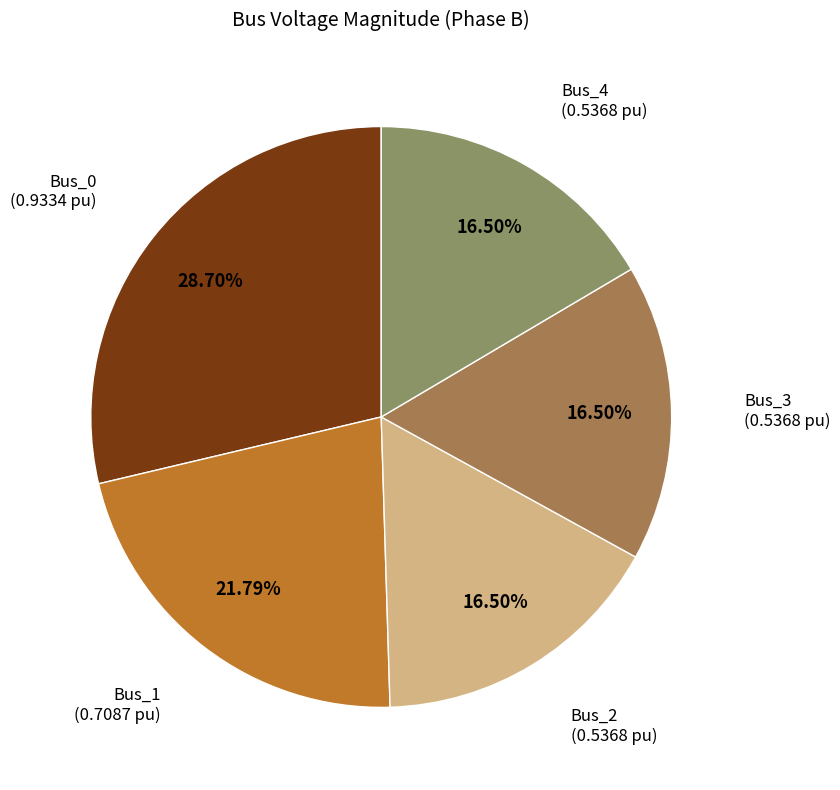

To the nearest percent, what is the average slice percentage?

20%